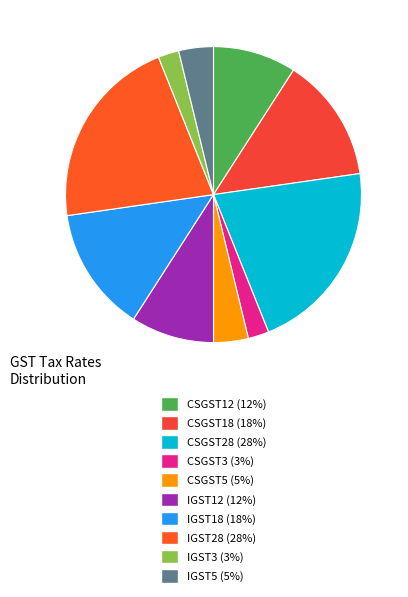

What is the total percentage of IGST5 and CSGST18?

17.4%